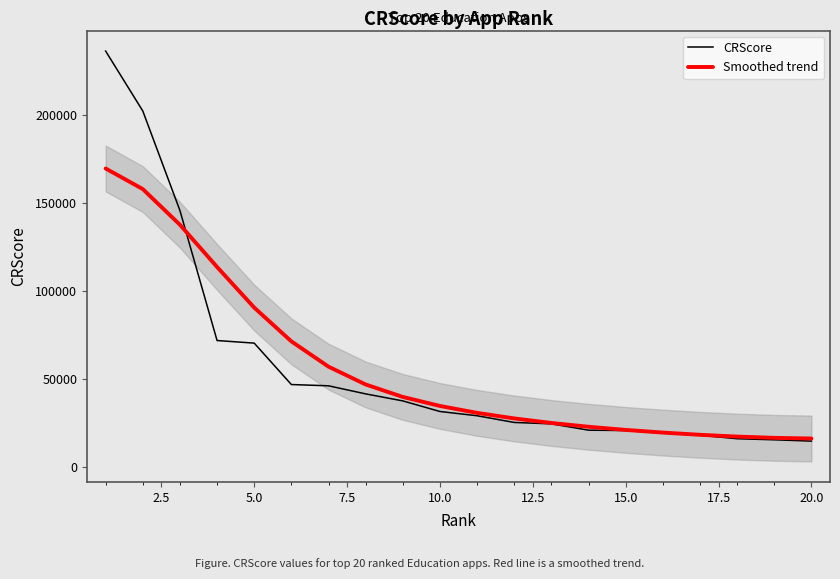

Reading right to left, transcribe all the data shown in this chart.

CRScore: 14830.0	15568.0	16184.0	18139.0	19352.0	20811.0	21037.0	24620.0	25411.0	29217.0	31630.0	37637.0	41618.0	46200.0	46919.0	70416.0	71881.0	145634.0	202104.0	236076.0
Smoothed trend: 16304.7	16678.8	17394.7	18404.0	19667.4	21178.4	22970.2	25111.8	27694.8	30843.2	34768.6	39885.5	46945.1	57055.4	71401.1	90556.5	113599.5	137558.6	157796.3	169469.3